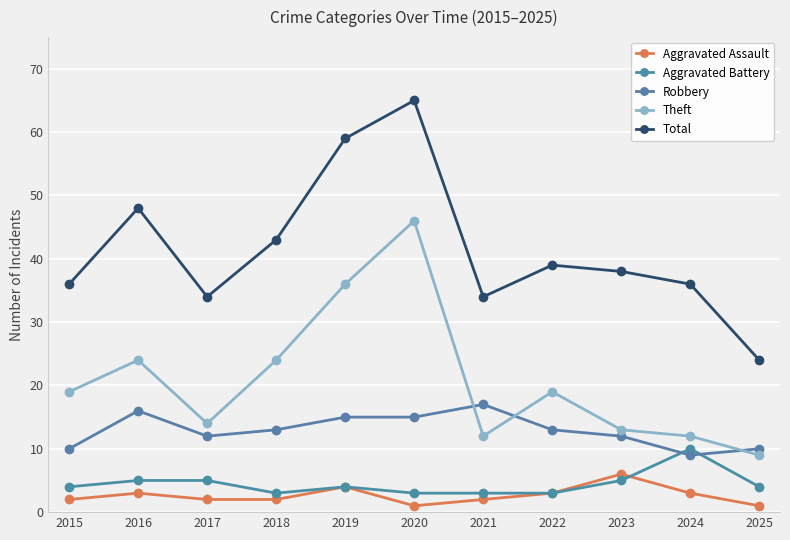

The value of Robbery at 2018 is 19. True or false?

False